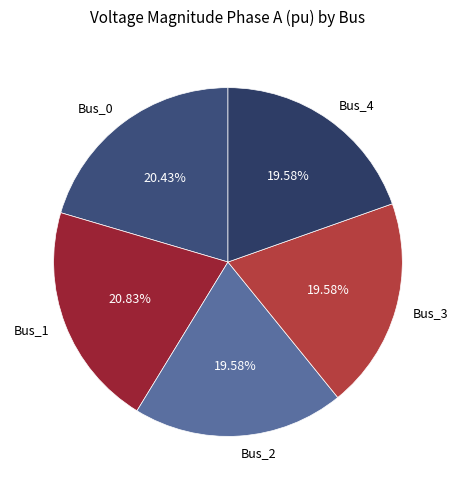

Does Bus_3 account for over 50% of the chart?

No